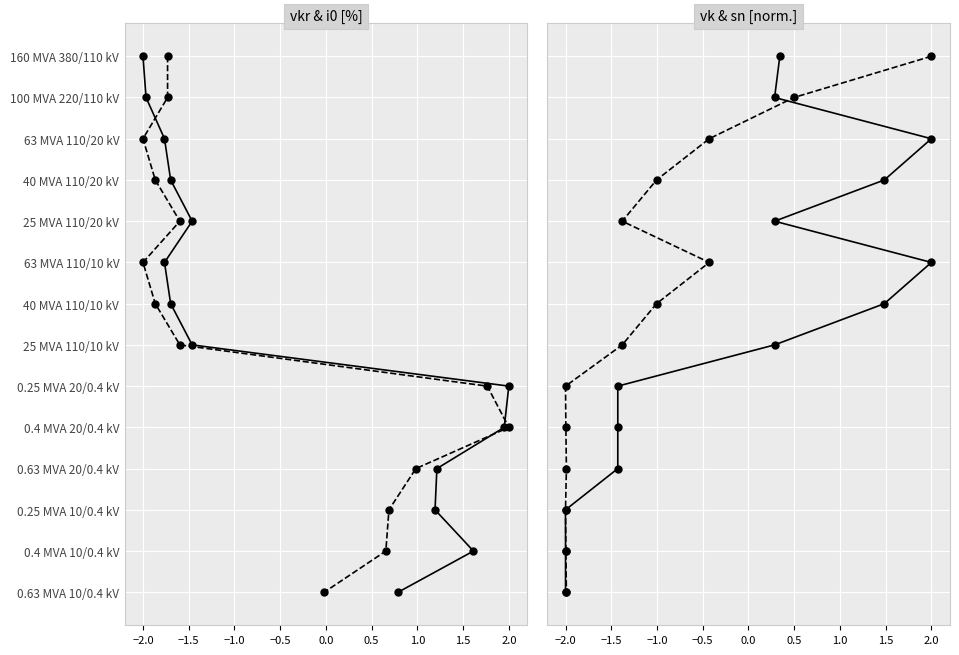

What are all the series names shown in the legend?

vkr_percent, i0_percent, vk_percent, sn_mva